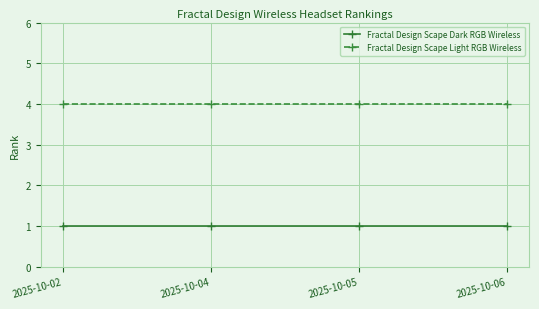

What is the sum of all Fractal Design Scape Dark RGB Wireless values?

4